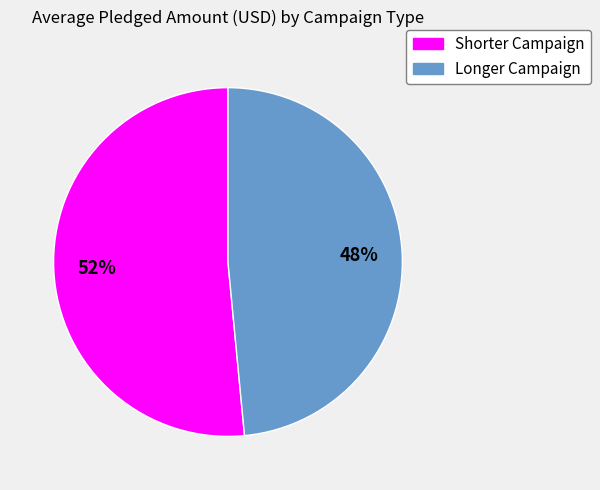

How many segments does this pie chart have?

2